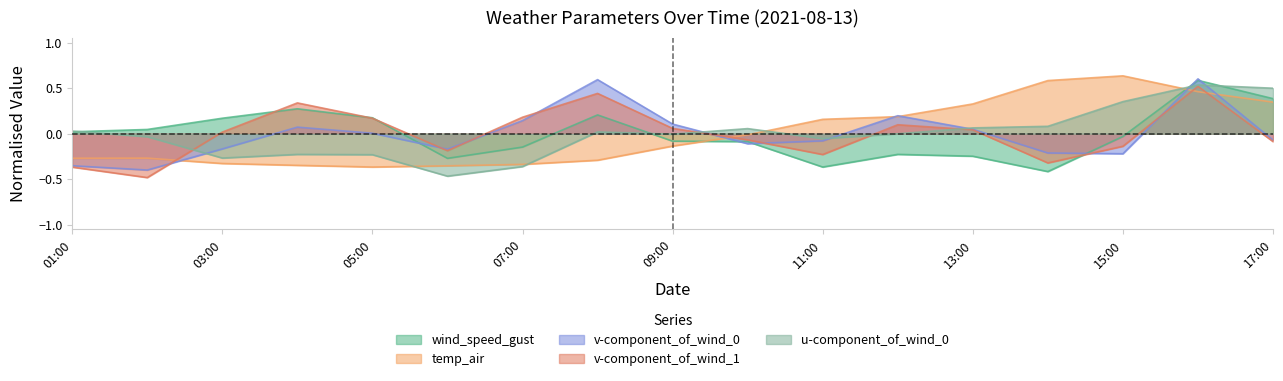

How many categories are shown in the chart?

17